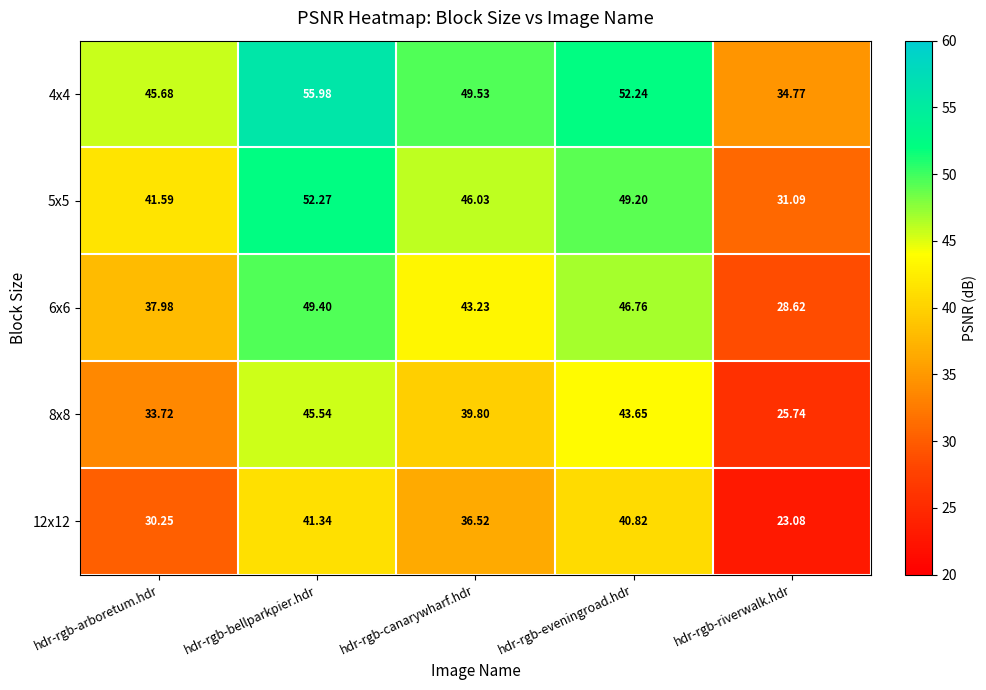

Which series has the largest range (max minus min)?

4x4